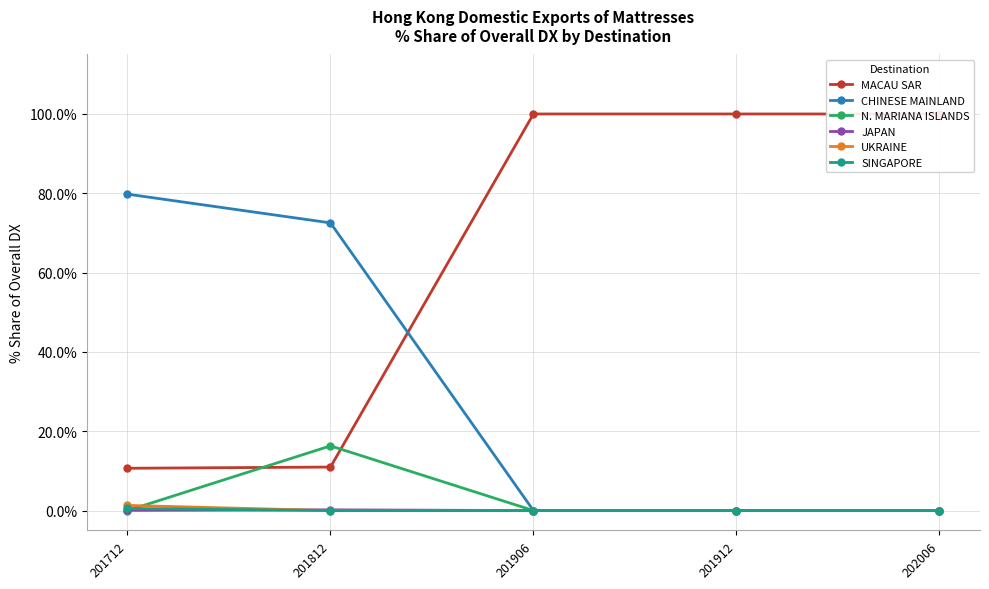

Reading right to left, transcribe all the data shown in this chart.

MACAU SAR: 202006=100.0	201912=100.0	201906=100.0	201812=11.0	201712=10.7
CHINESE MAINLAND: 202006=0.0	201912=0.0	201906=0.0	201812=72.5	201712=79.8
N. MARIANA ISLANDS: 202006=0.0	201912=0.0	201906=0.0	201812=16.3	201712=0.0
JAPAN: 202006=0.0	201912=0.0	201906=0.0	201812=0.2	201712=0.0
UKRAINE: 202006=0.0	201912=0.0	201906=0.0	201812=0.0	201712=1.3
SINGAPORE: 202006=0.0	201912=0.0	201906=0.0	201812=0.0	201712=0.5